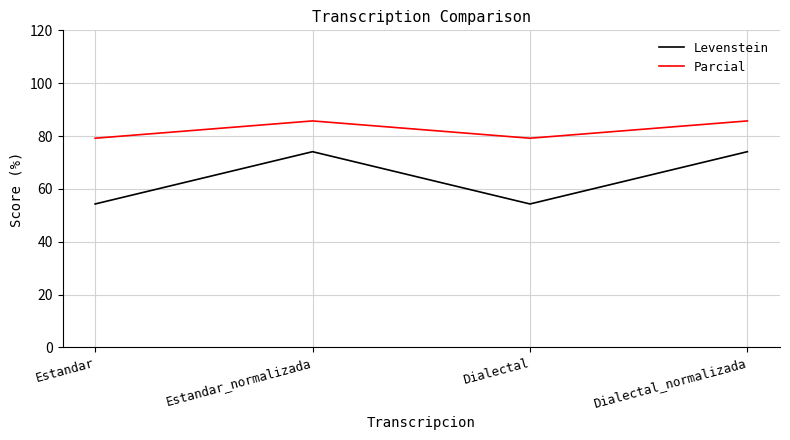

Between Estandar and Dialectal_normalizada, which series saw the biggest shift?

Levenstein